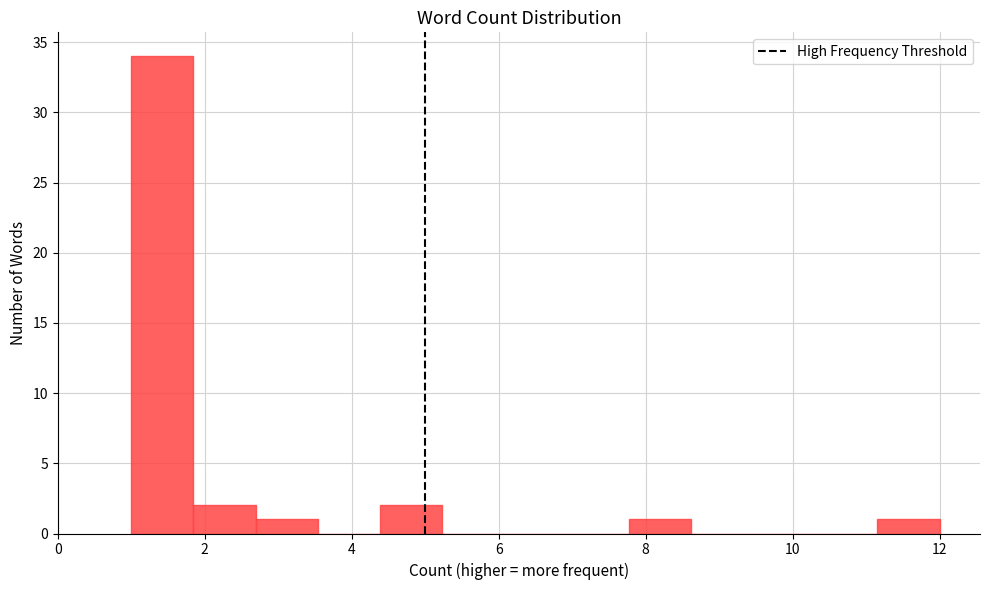

Which range on the x-axis has the tallest bar?

1.0 to 1.8